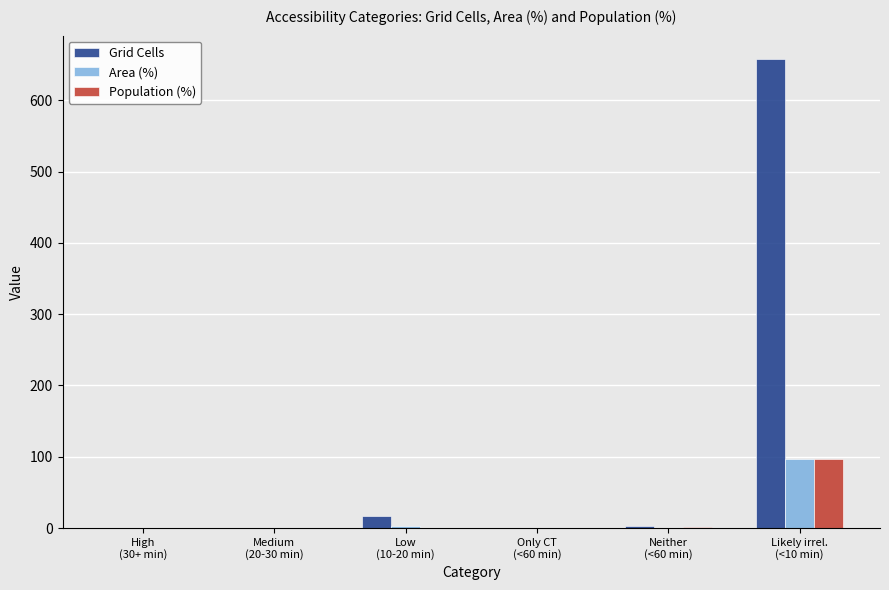

True or false: Grid Cells has a value of -419.8 at High
(30+ min).

False